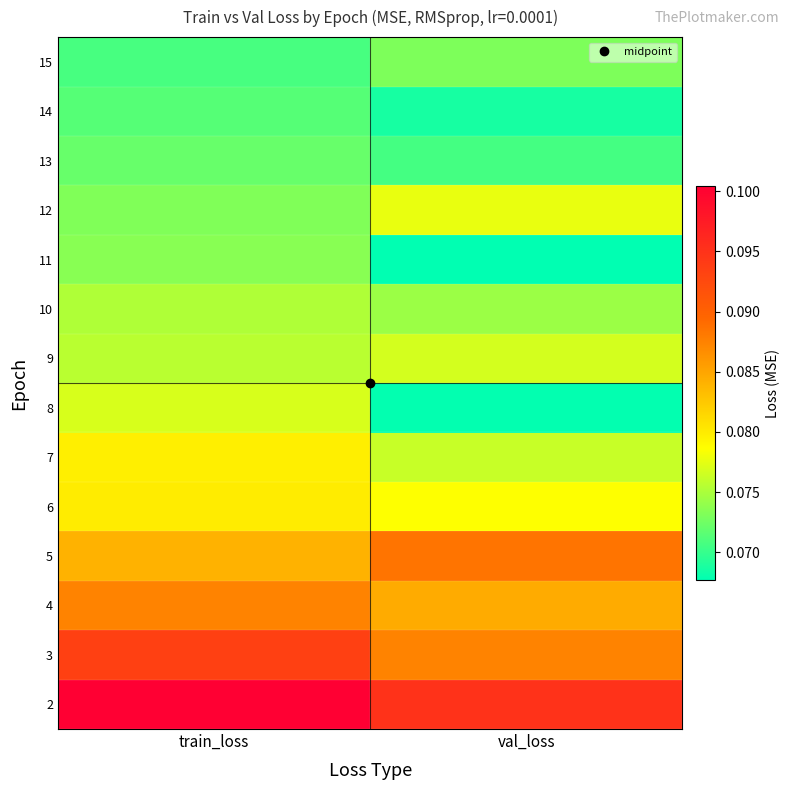

Reading right to left, transcribe all the data shown in this chart.

2: val_loss=0.1	train_loss=0.1
3: val_loss=0.1	train_loss=0.1
4: val_loss=0.1	train_loss=0.1
5: val_loss=0.1	train_loss=0.1
6: val_loss=0.1	train_loss=0.1
7: val_loss=0.1	train_loss=0.1
8: val_loss=0.1	train_loss=0.1
9: val_loss=0.1	train_loss=0.1
10: val_loss=0.1	train_loss=0.1
11: val_loss=0.1	train_loss=0.1
12: val_loss=0.1	train_loss=0.1
13: val_loss=0.1	train_loss=0.1
14: val_loss=0.1	train_loss=0.1
15: val_loss=0.1	train_loss=0.1